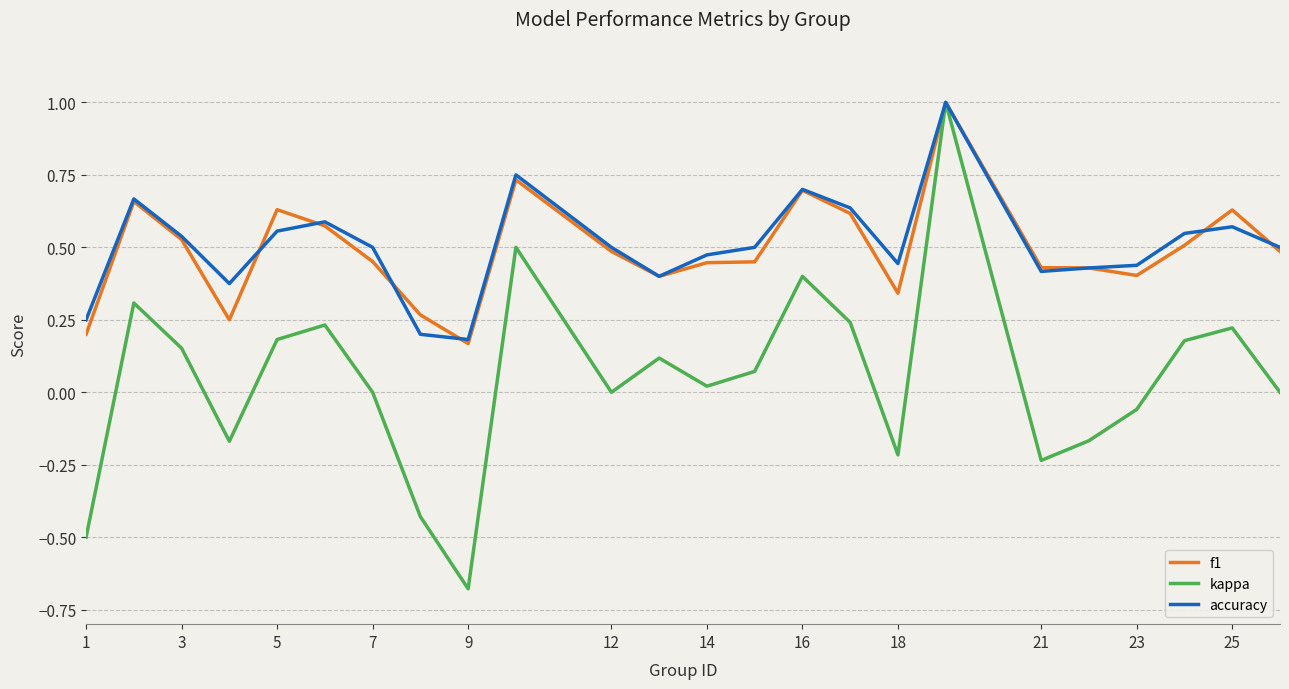

What is the maximum value shown in the chart?

1.0